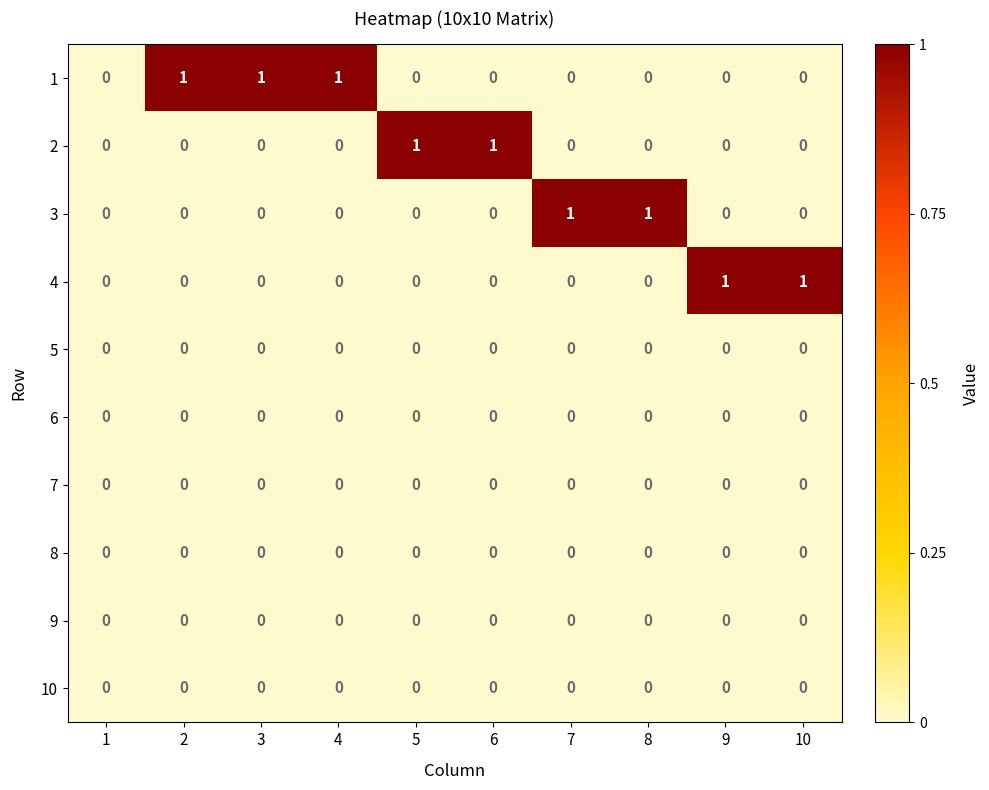

How many distinct data groups are displayed?

10